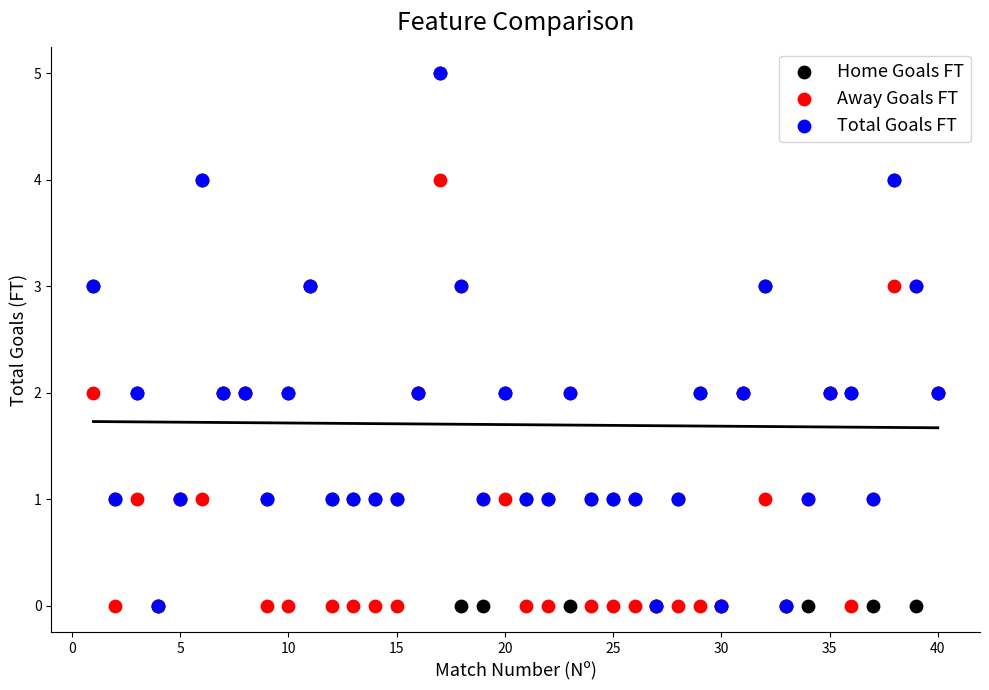

What are all the series names shown in the legend?

Home Goals FT, Away Goals FT, Total Goals FT